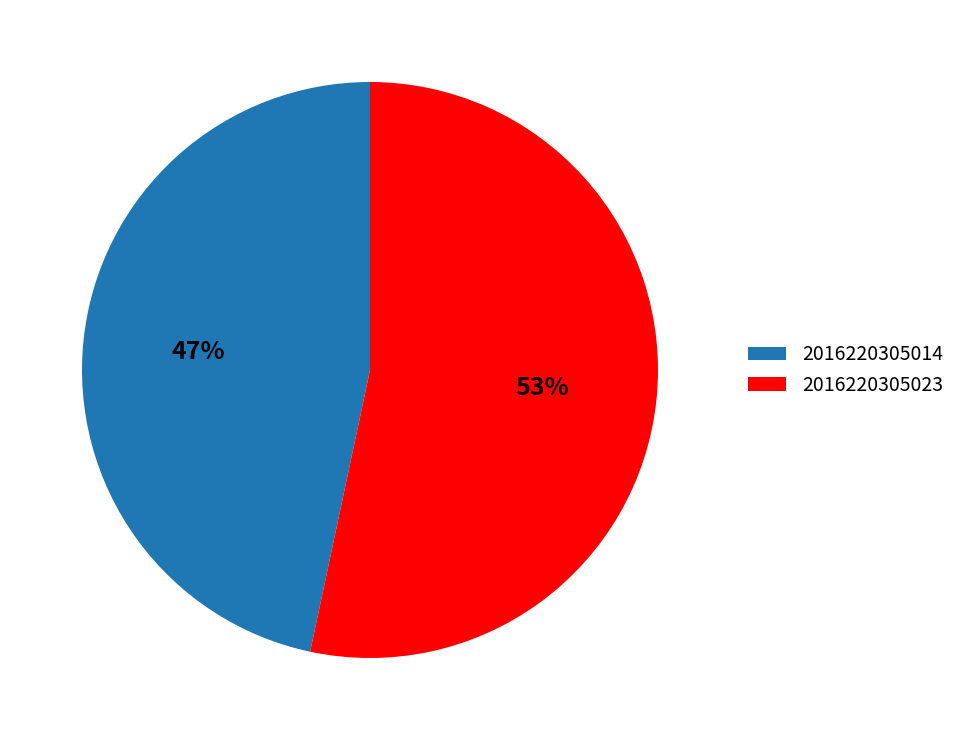

Does 2016220305014 represent more than half of the total?

No